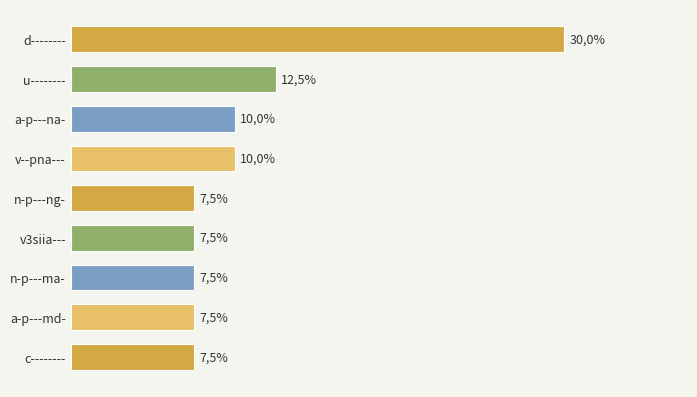

What position from the left is a-p---md-?

8